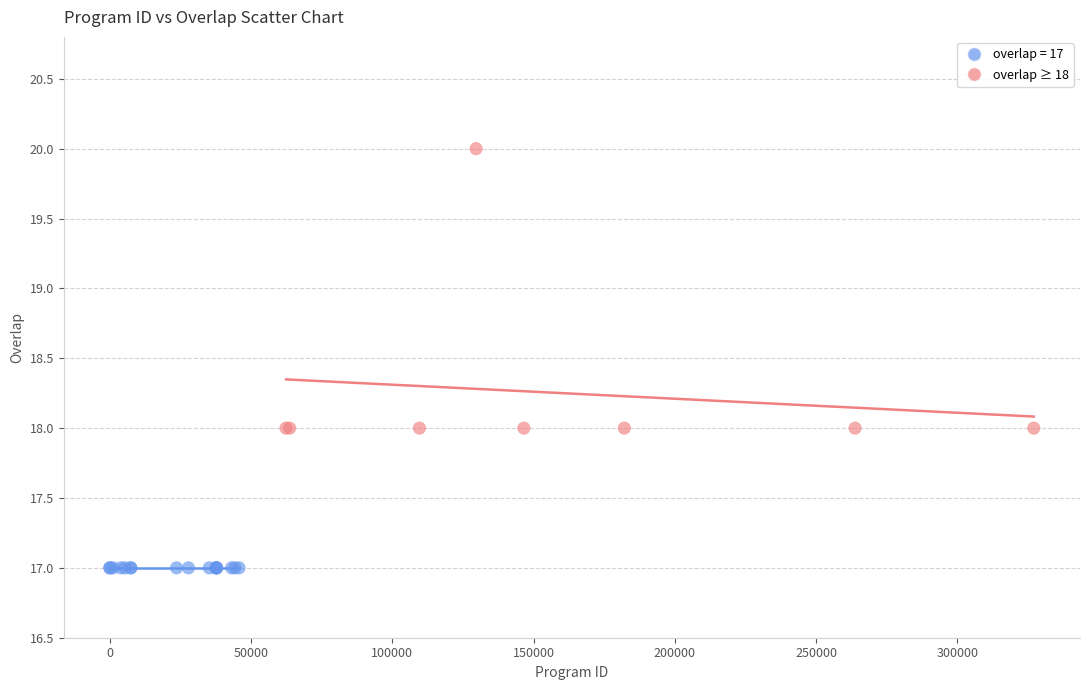

Which series contains the highest Y value?

overlap ≥ 18